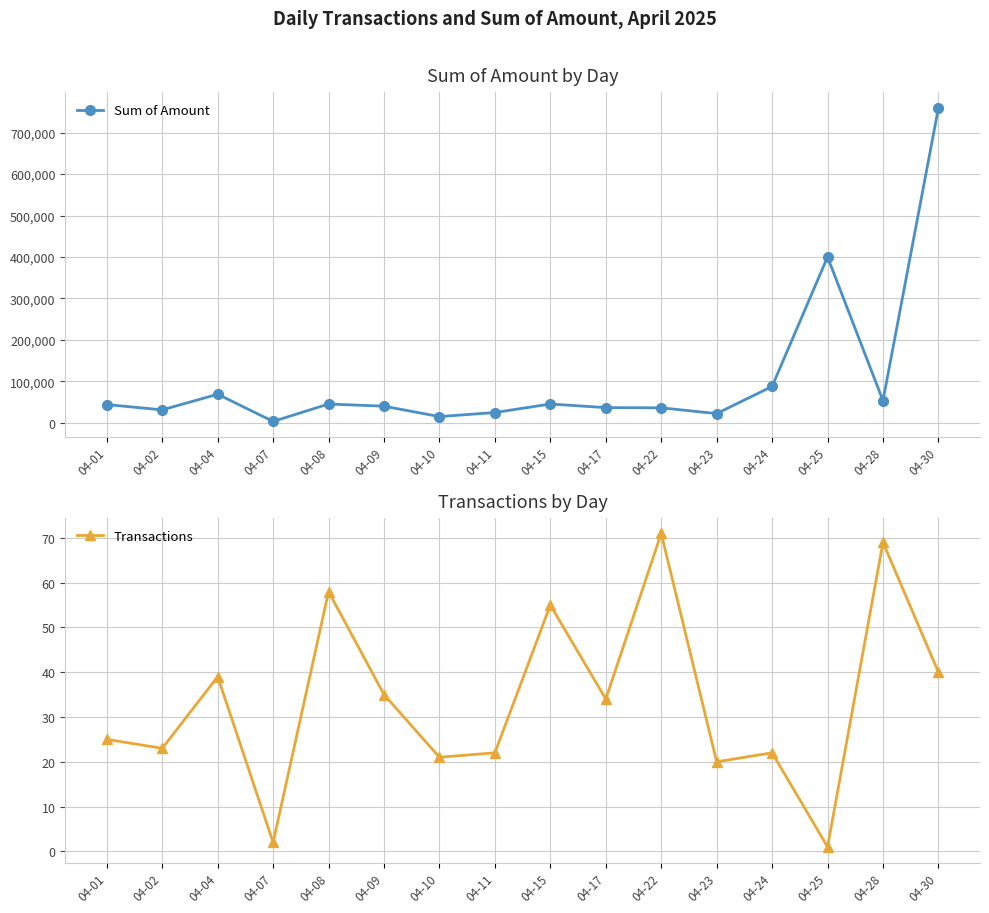

The Sum of Amount series shows 14941.6 at 04-10. True or false?

True